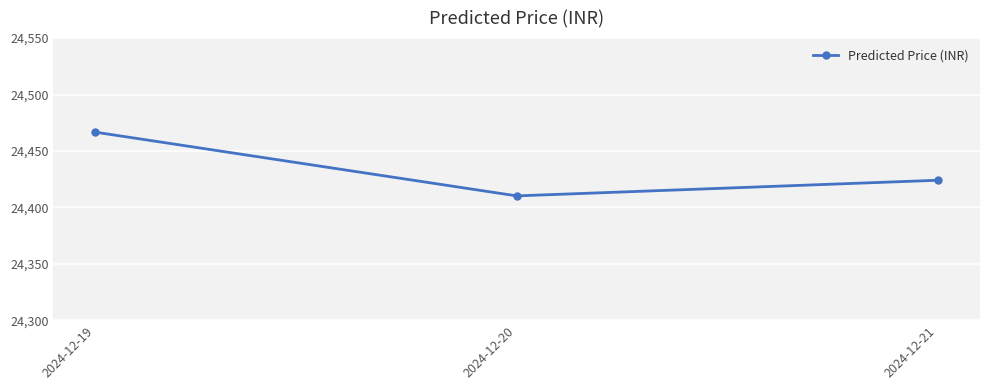

What is the greatest value displayed?

24466.6